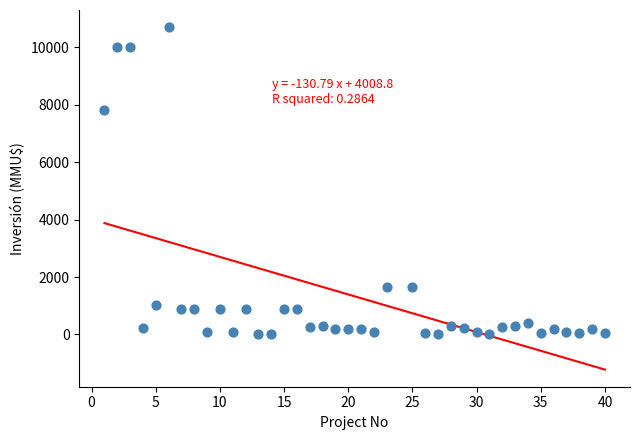

What is the range of X values (max minus min)?

39